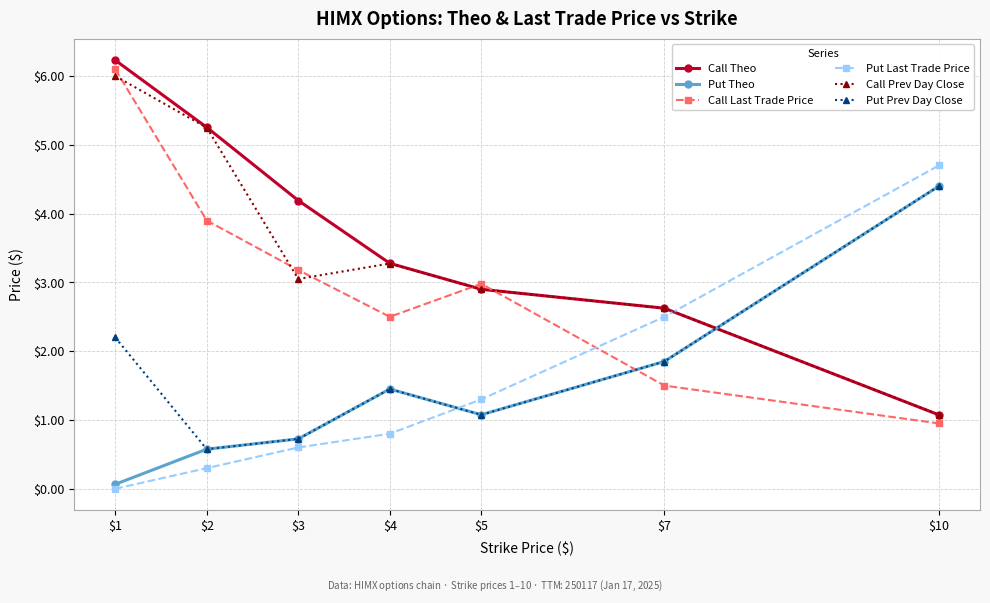

What is the value of the Put Theo point at the 5th from the left?

1.1